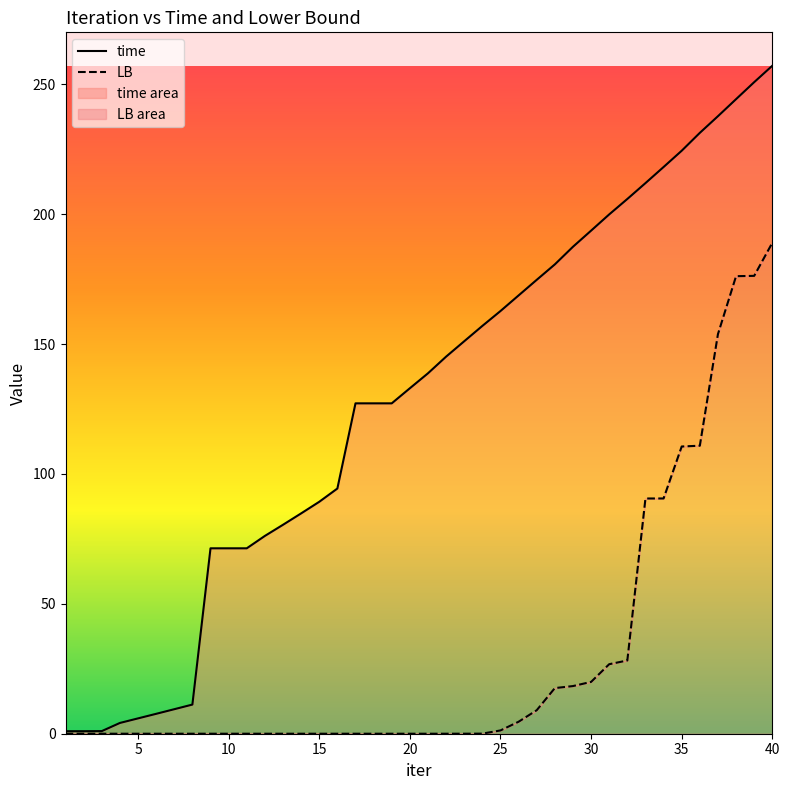

What is the spread (max minus min) of values at 25?

161.5